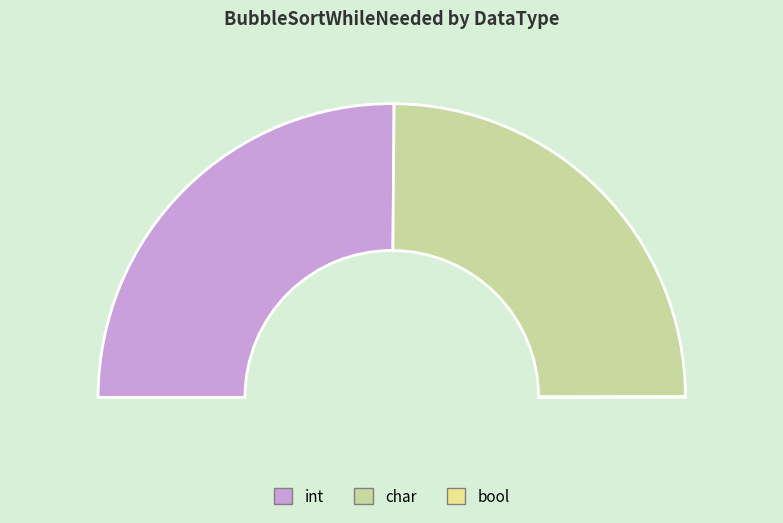

Is bool the majority of the pie?

No